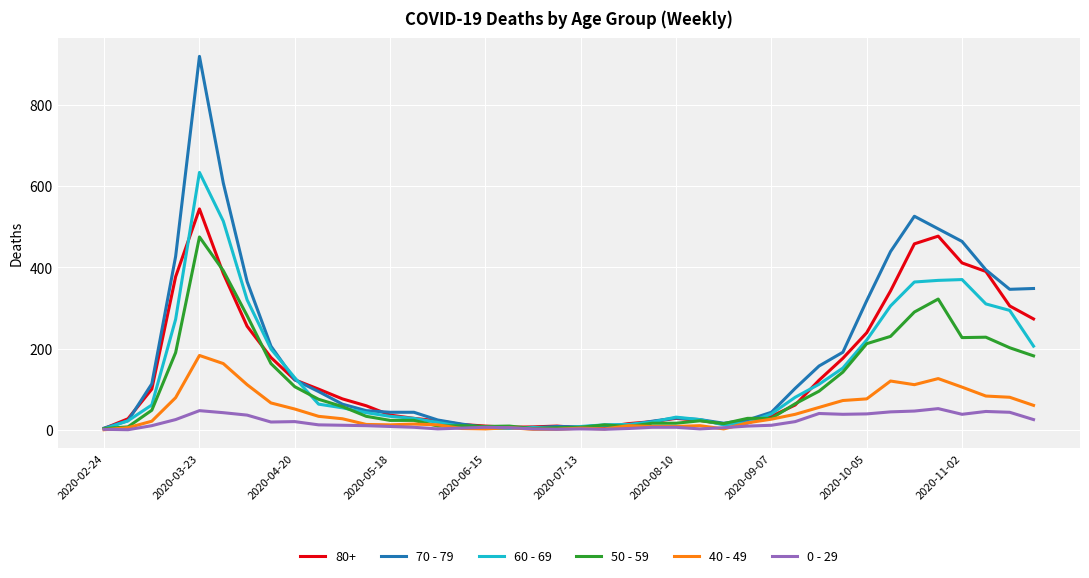

Which series has the widest spread of values?

70 - 79